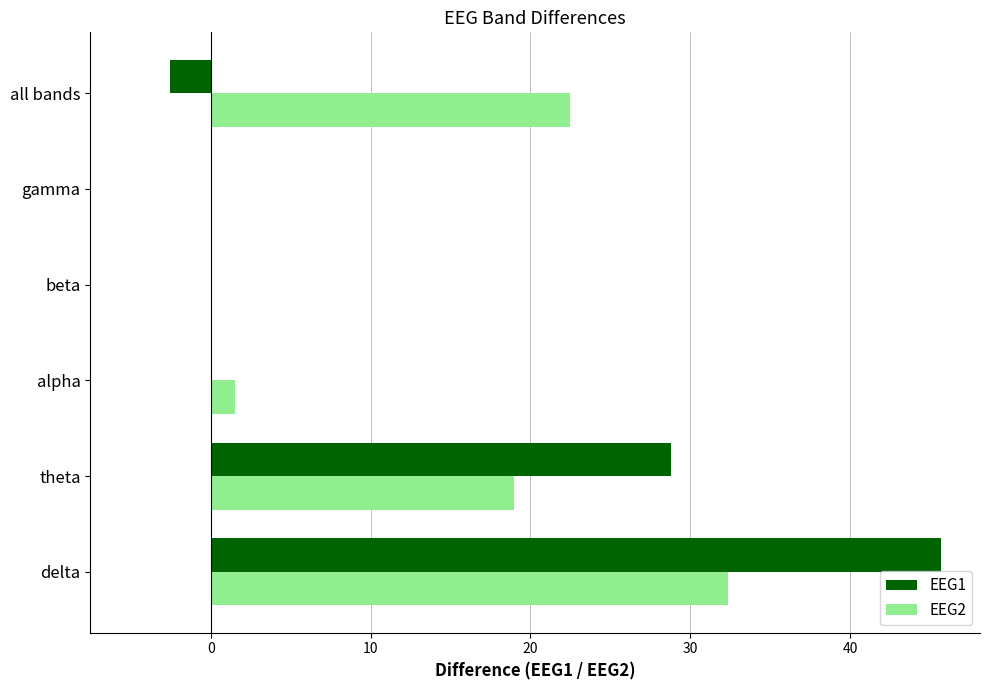

Which category has the highest value in the EEG1 series?

delta